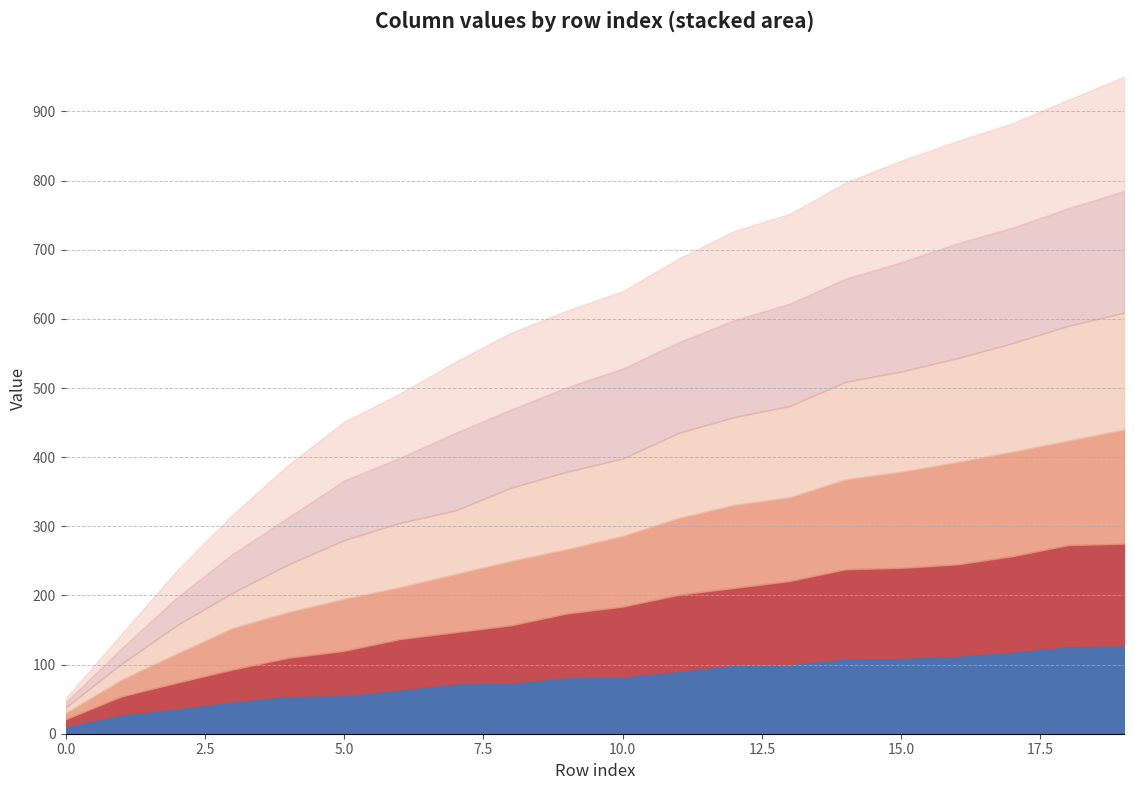

Between which two adjacent categories do col_3 and col_8 first intersect?

1 and 2